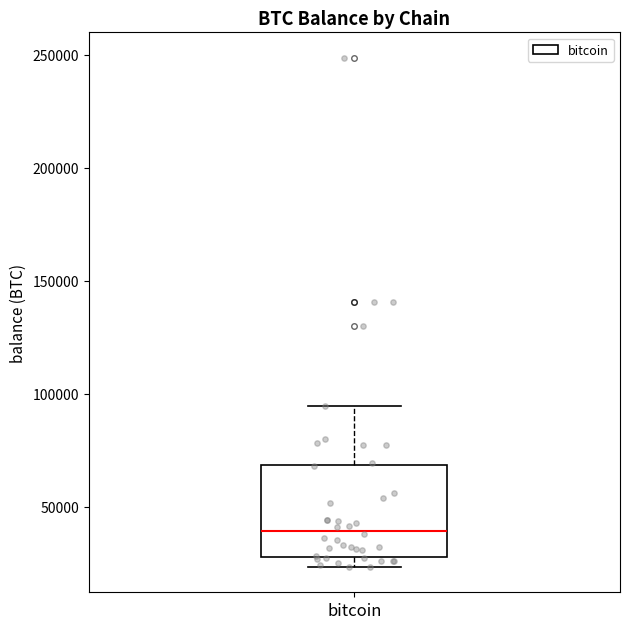

Read this box plot against the y-axis: the position of the median line, the range covered by the box, and the ends of both whiskers. The values are not printed on the chart, so give them approximately, as read against the axis.

median 40000, box 30000 to 70000, whiskers 25000 to 95000